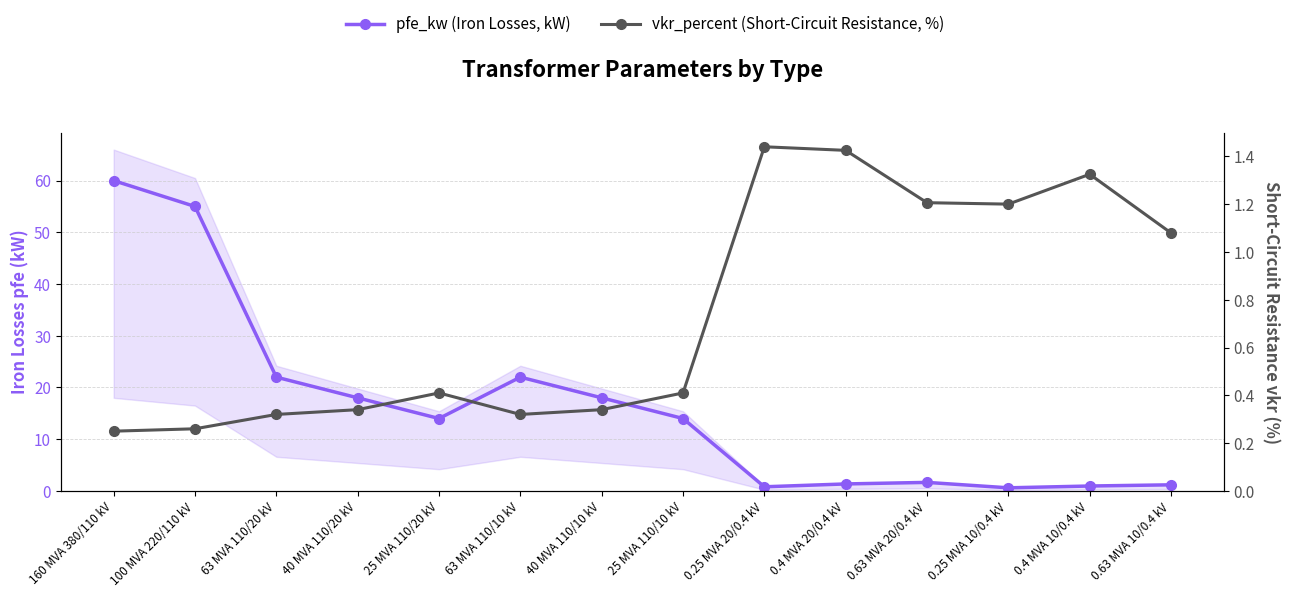

Where does the pfe_kw (Iron Losses, kW) series first go above 14?

160 MVA 380/110 kV